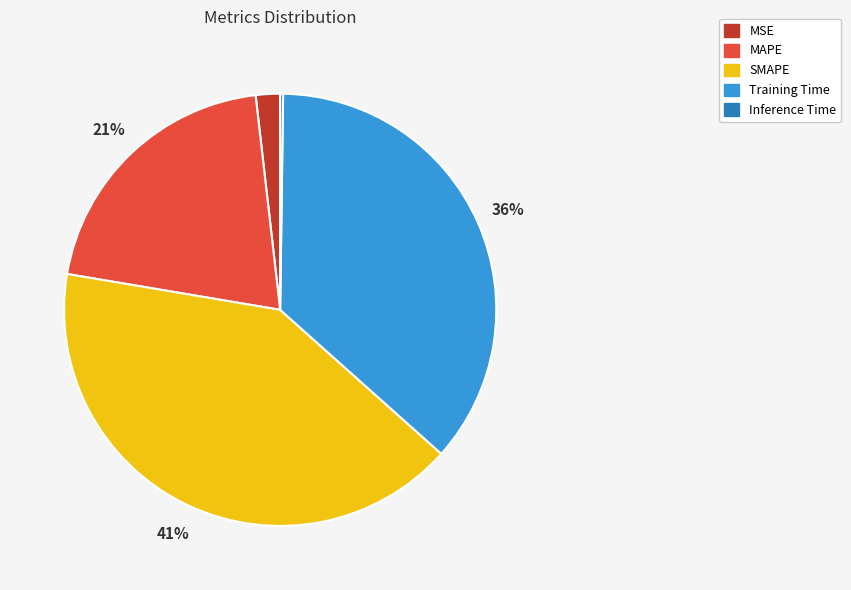

The Training Time slice represents 22% of the pie. True or false?

False